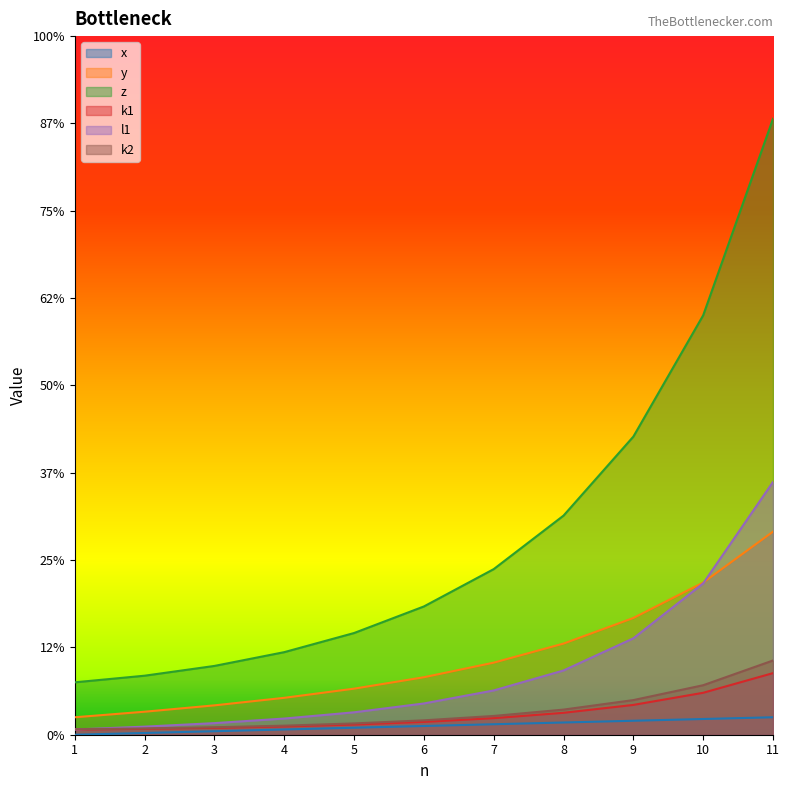

Rank the series by their maximum value, from lowest to highest.

x, k1, k2, y, l1, z